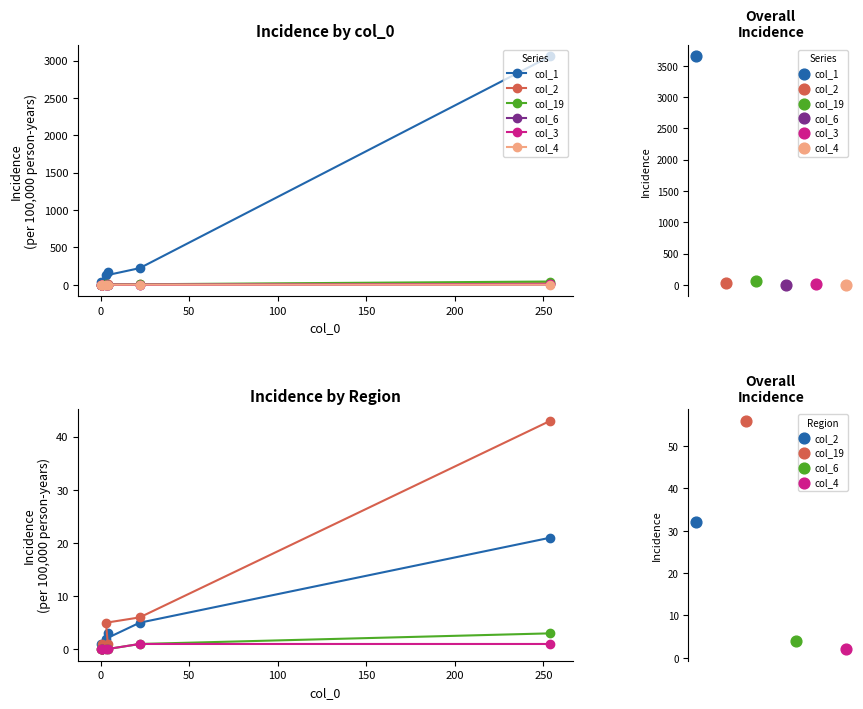

At how many categories does at least one series exceed 2909?

1